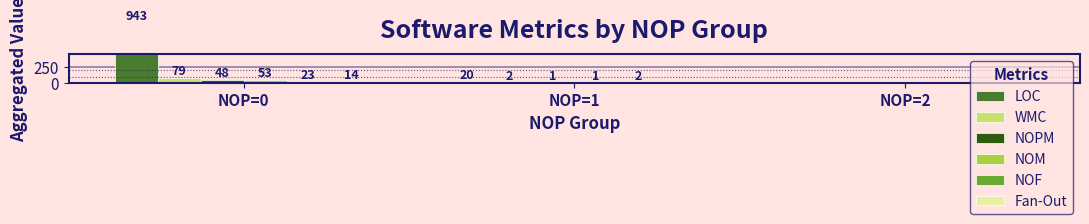

Is the value of LOC at NOP=0 greater than the value of WMC at NOP=2?

Yes